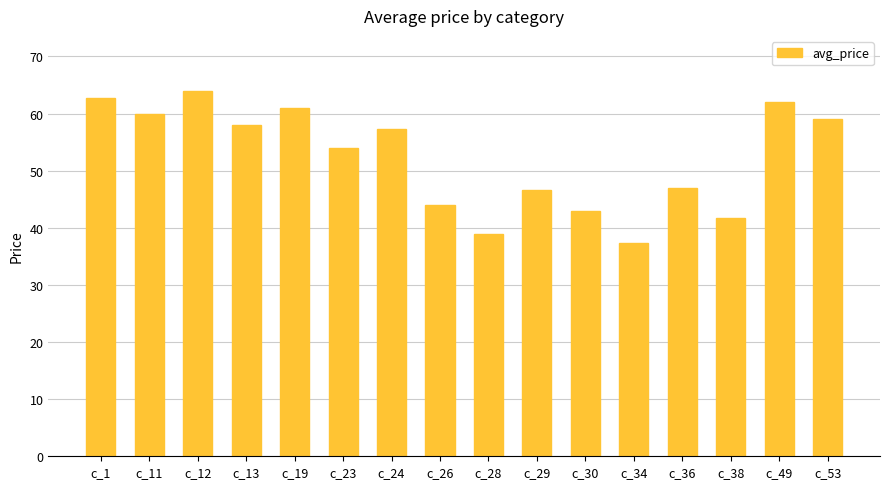

Read the value at c_30.

43.0